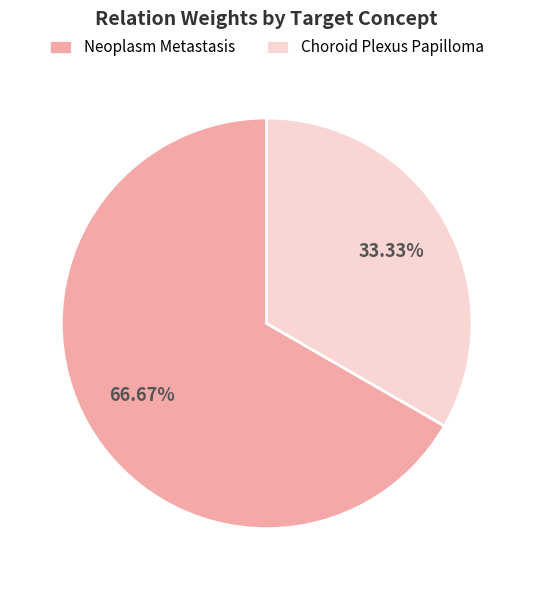

To the nearest percent, what portion does Neoplasm Metastasis represent?

67%